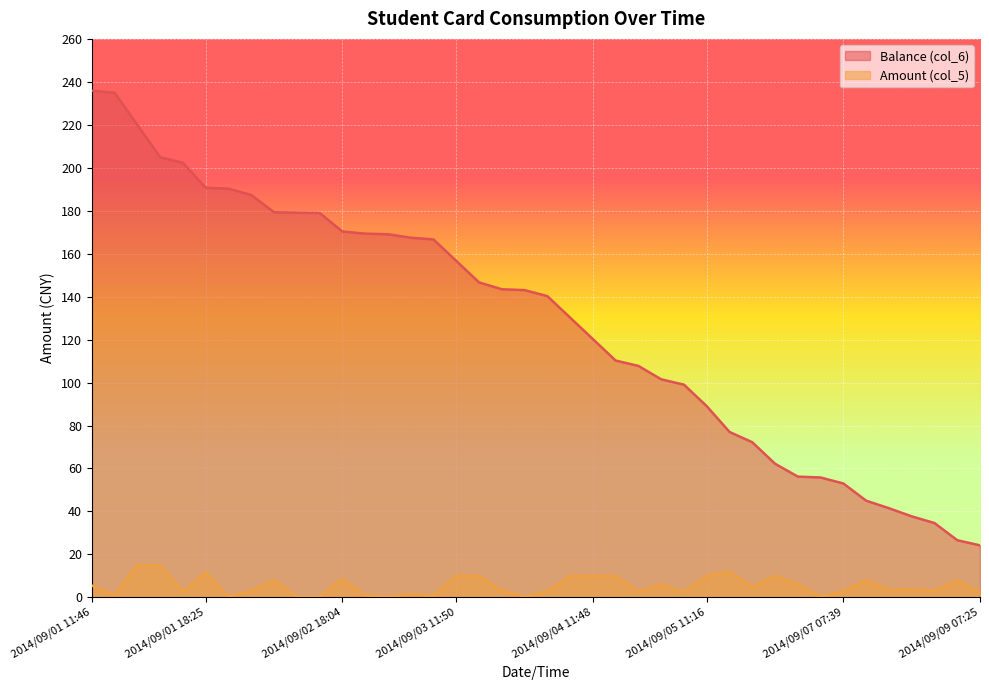

Which series has the largest total across all categories?

Balance (col_6)